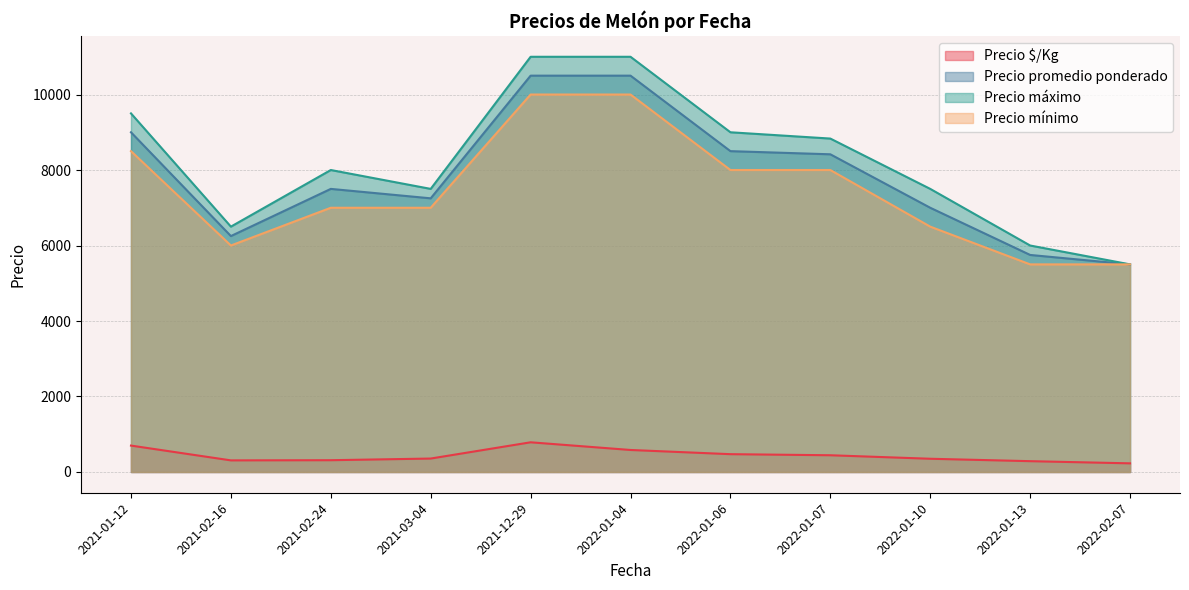

Where is Precio máximo nearest to the value 8250?

2021-02-24